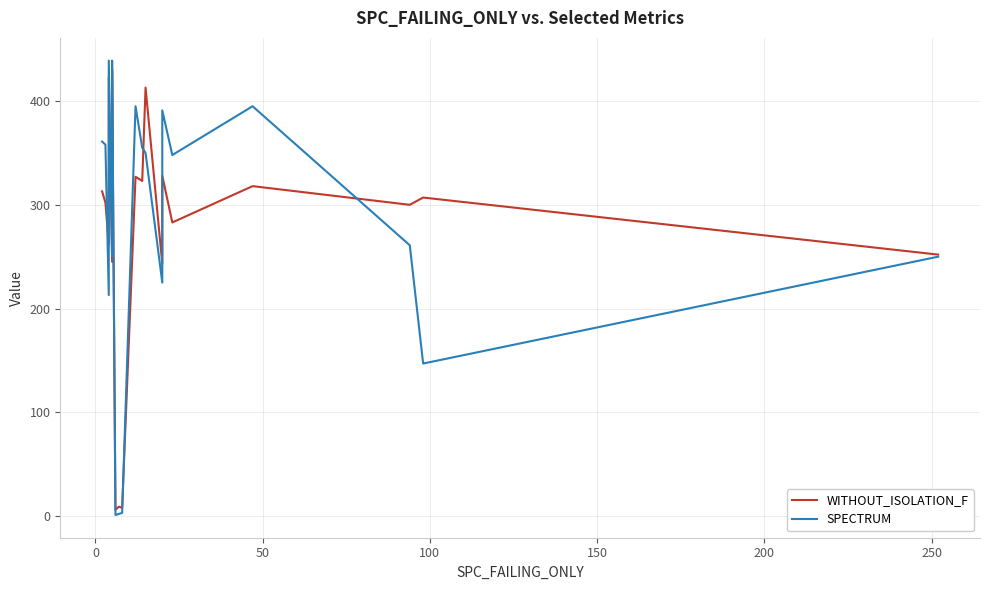

Is the value of WITHOUT_ISOLATION_F at 14 greater than the value of SPECTRUM at 9?

No